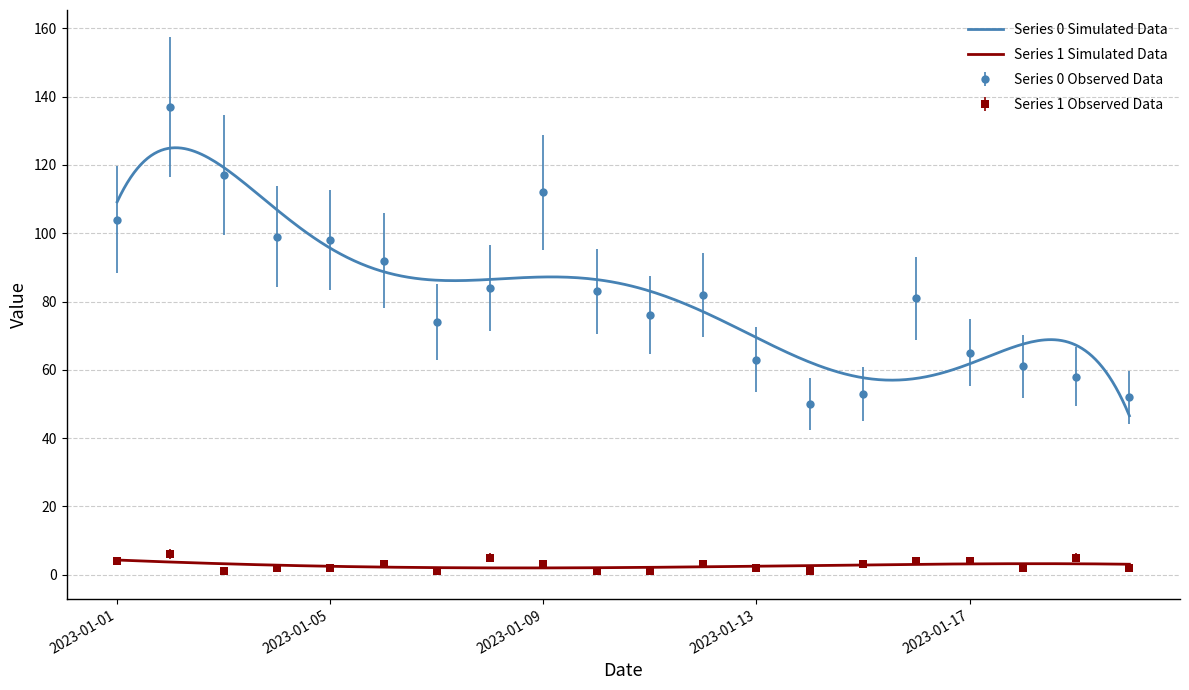

True or false: Series 1 and Series 0 cross at least once.

False